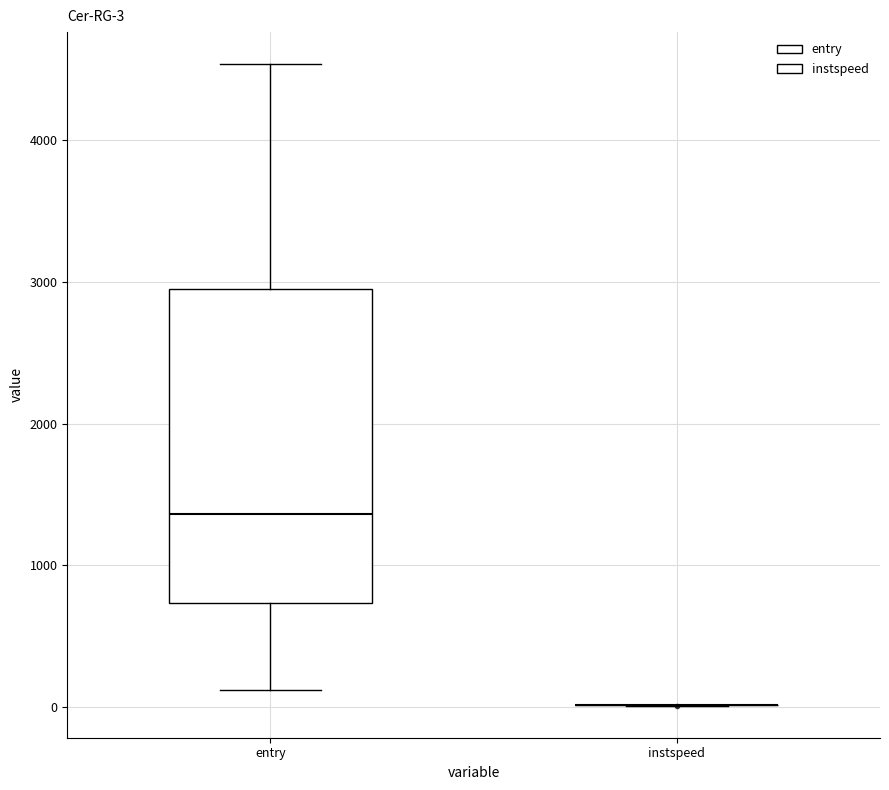

Comparing the boxes themselves (not the whiskers), which one is the tallest?

entry